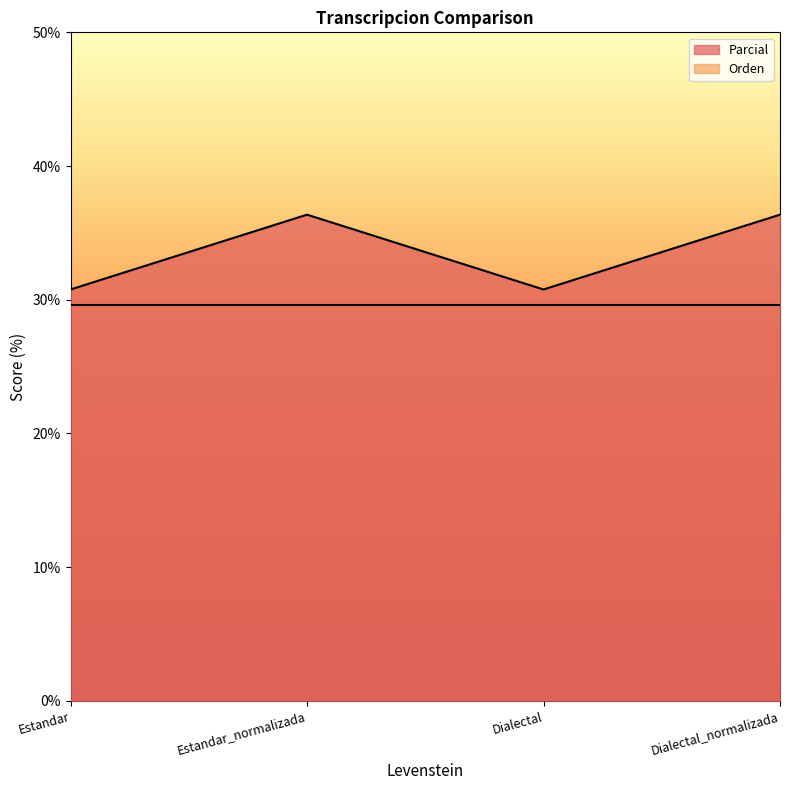

The value at Estandar is 30.8. True or false?

True